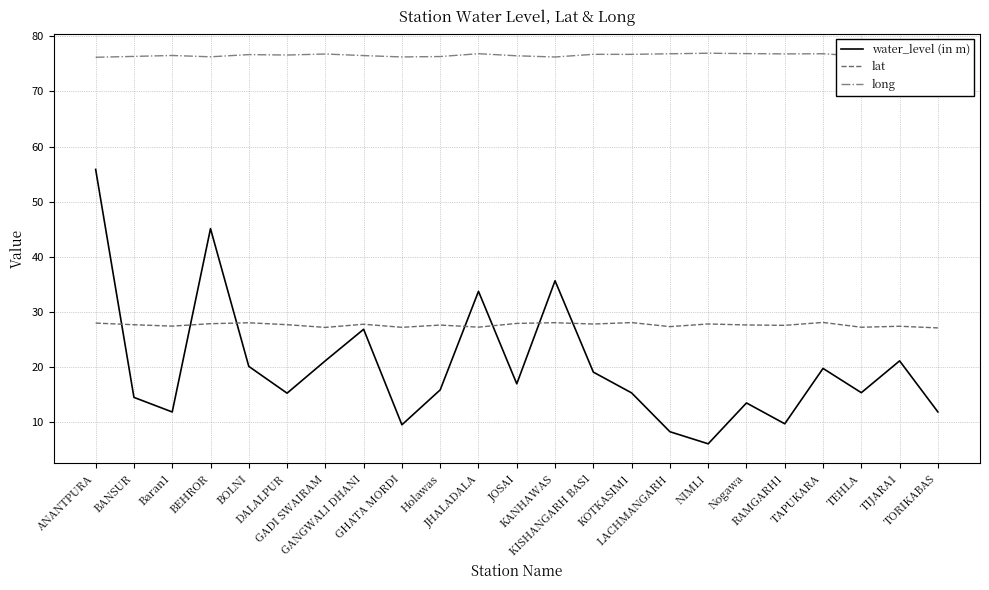

True or false: long and lat intersect in this chart.

False